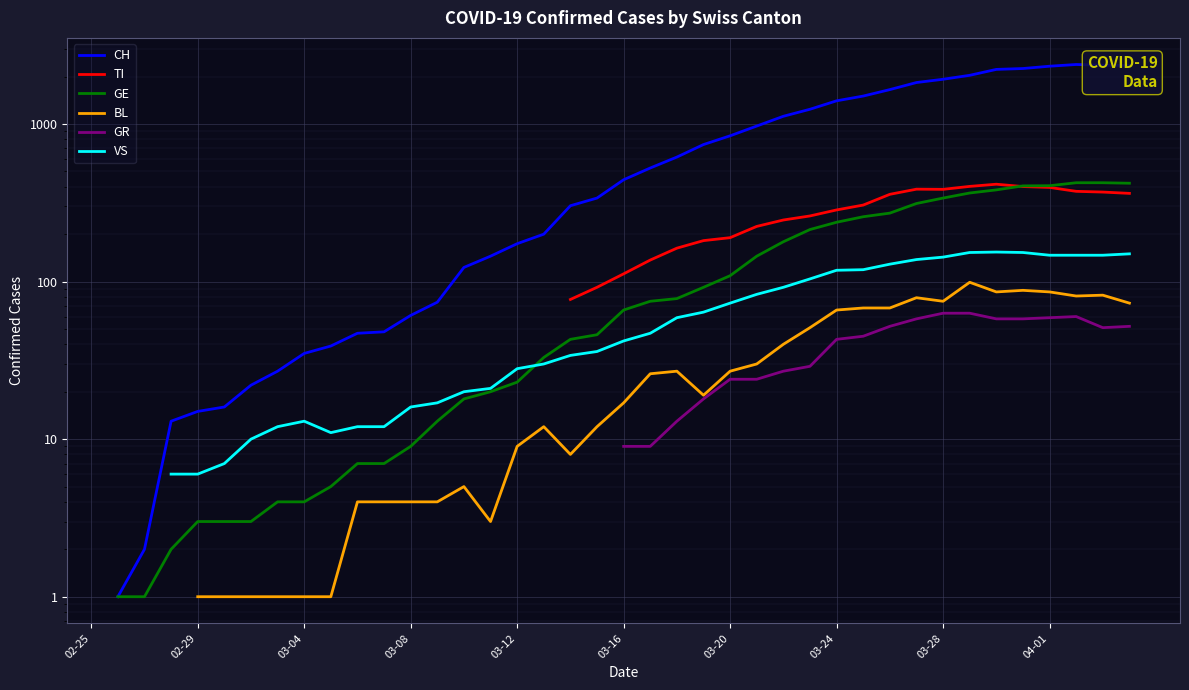

What is the label of the 3rd point from the left?

03-04